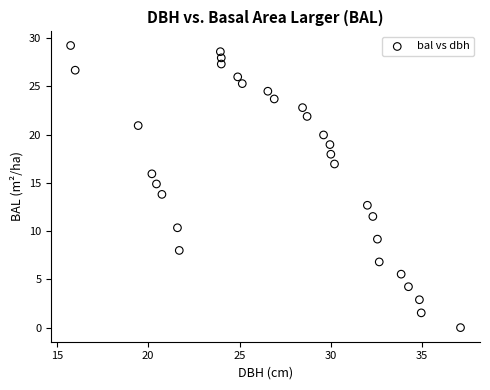

What is the range of X values (max minus min)?

21.4